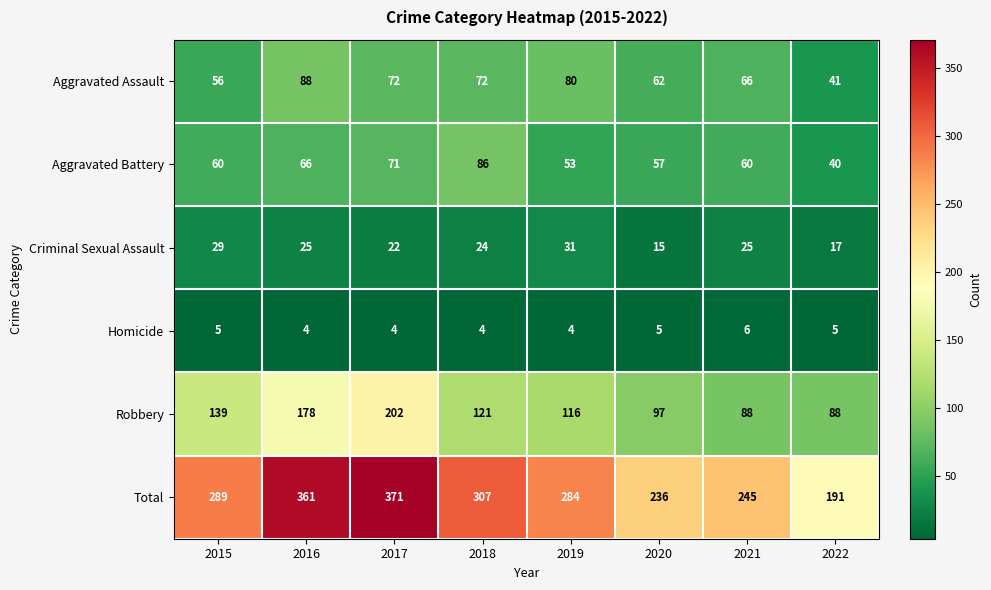

The value of Aggravated Battery at 2021 is 60. True or false?

True